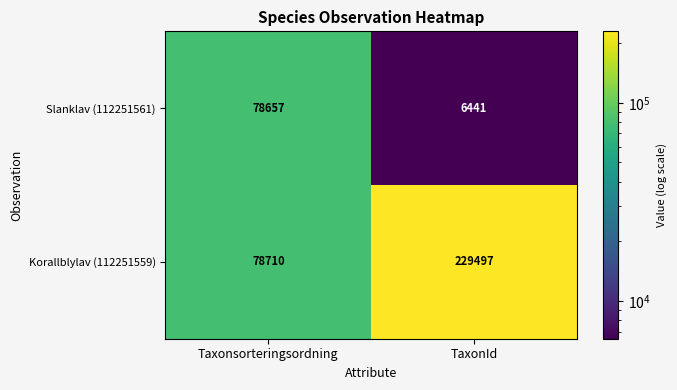

Which category has the highest value across all series?

TaxonId